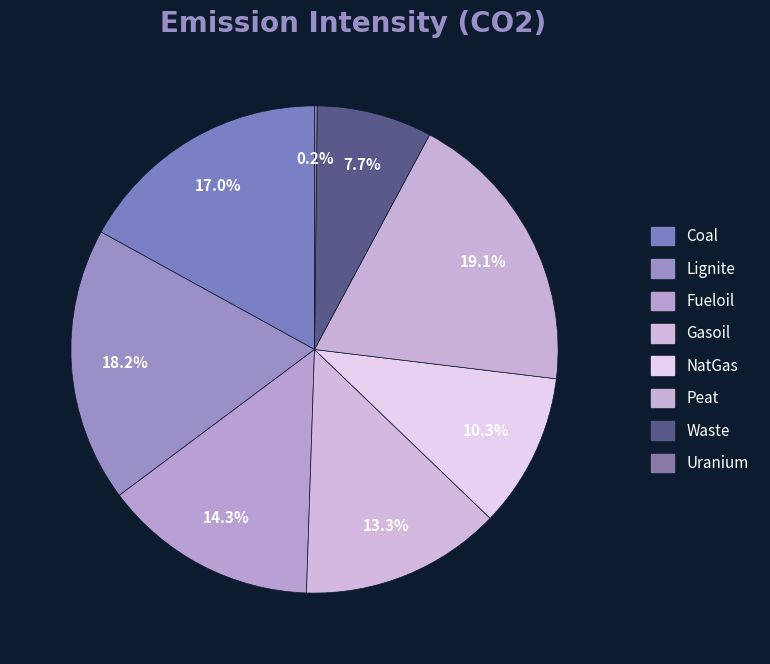

To the nearest percent, what portion does NatGas represent?

10%